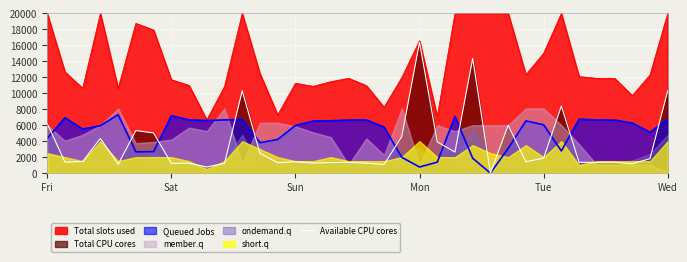

What is the maximum value for Total slots used?

20000.0